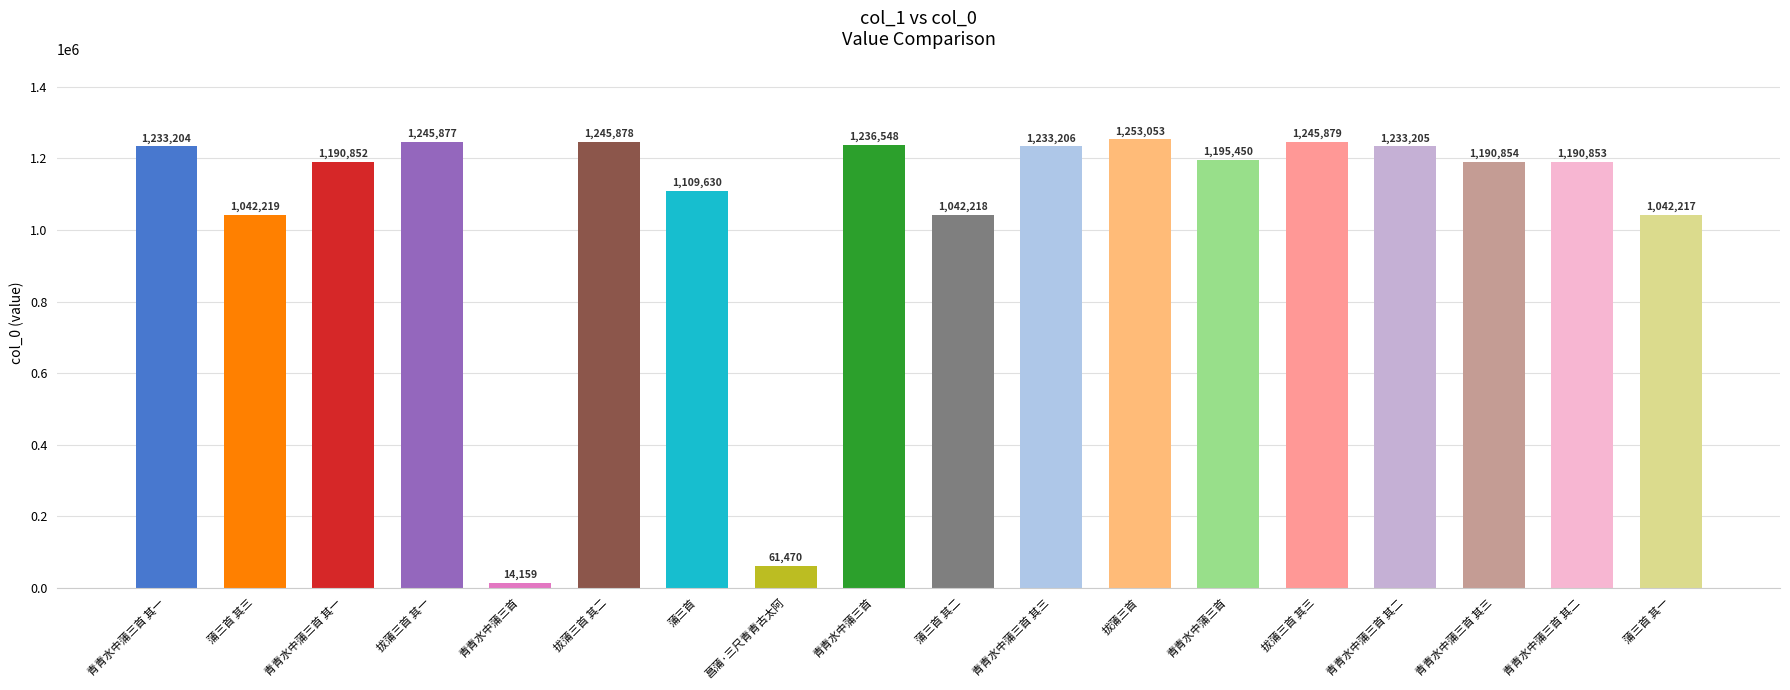

How many distinct data groups are displayed?

1